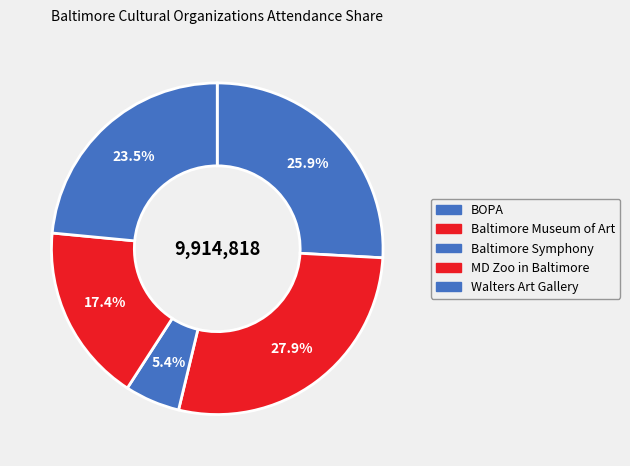

How many slices are in this pie chart?

5